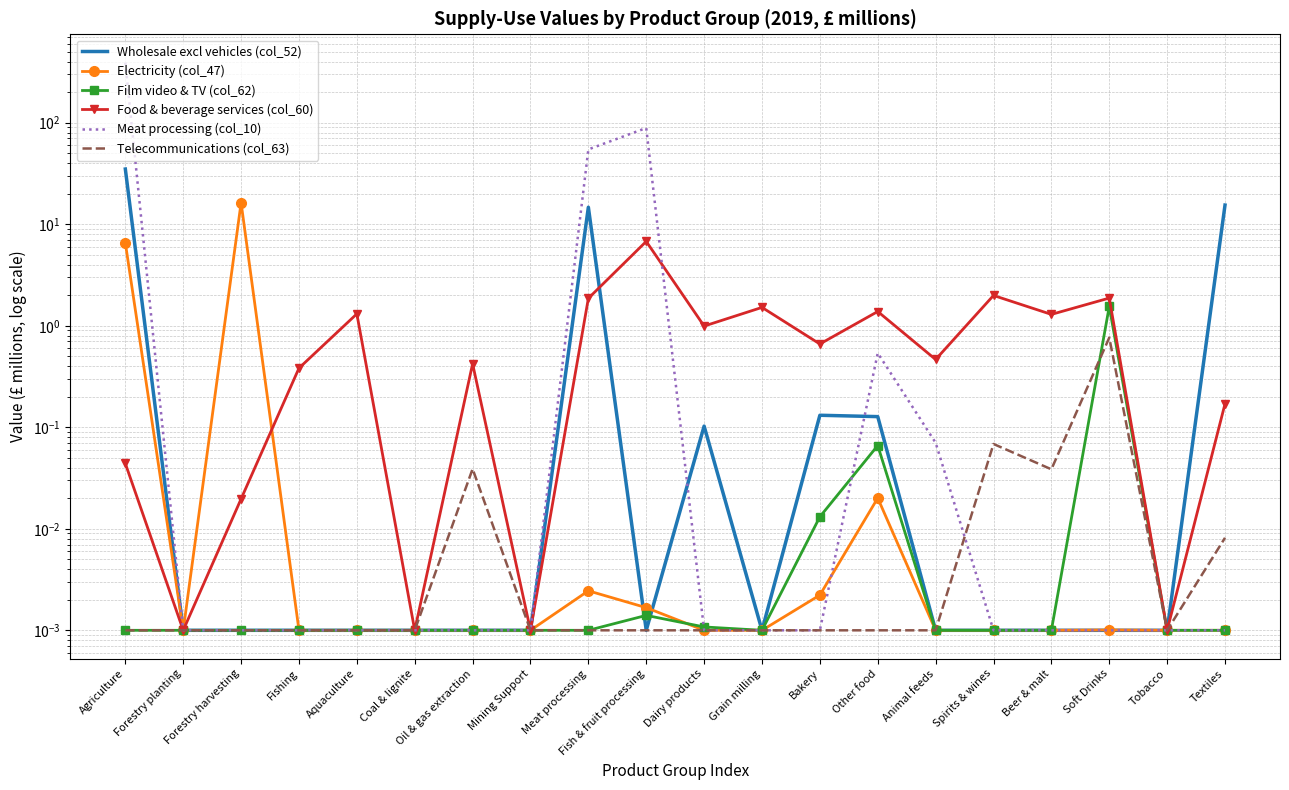

Which category has the lowest value in the Film video & TV (col_62) series?

Agriculture